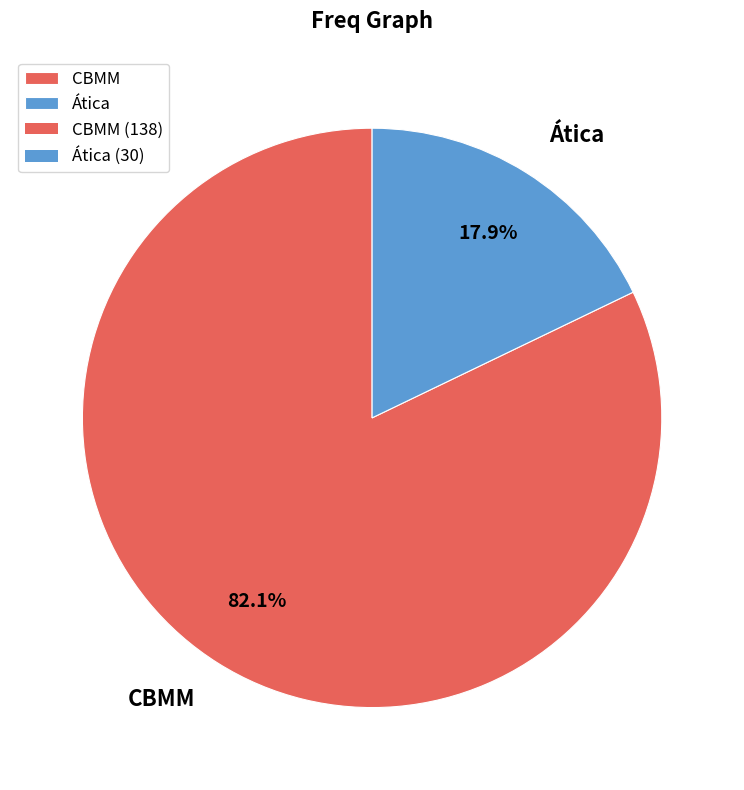

Is there a majority slice in this chart?

Yes